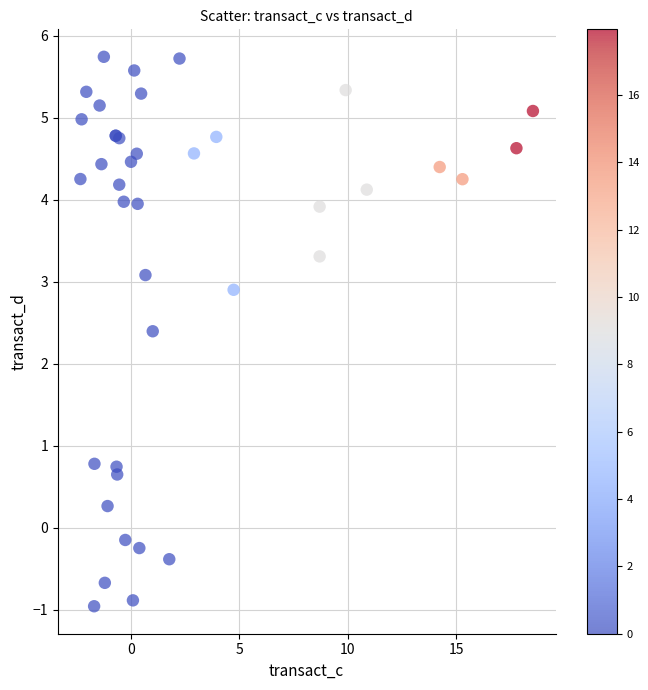

What Y value in the scatter plot is closest to 2?

2.4